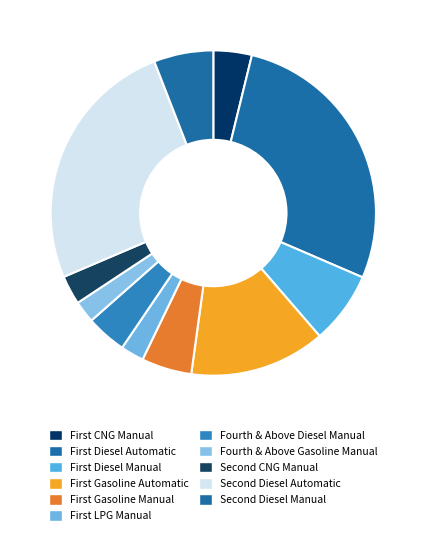

Which category has the smallest portion of the pie?

Fourth & Above Gasoline Manual